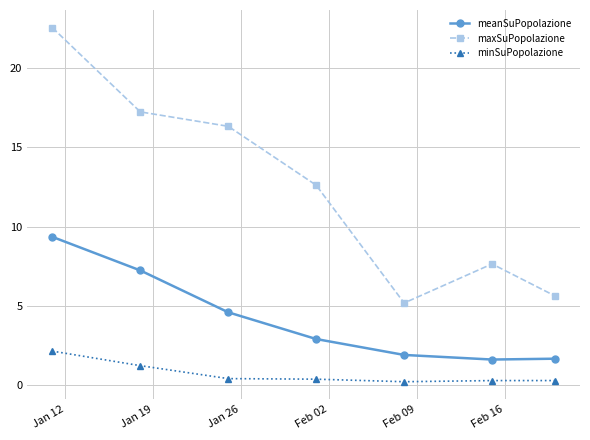

Which series has the widest spread of values?

maxSuPopolazione